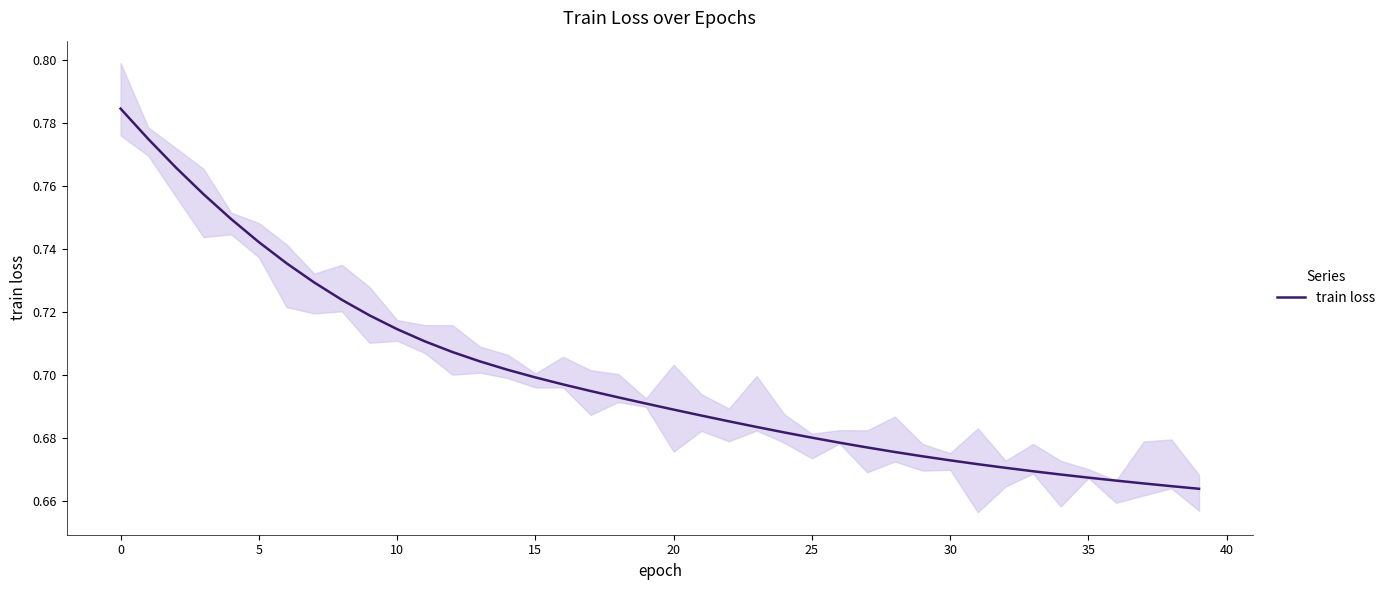

Is it true that train loss equals 1.3 at 15?

False